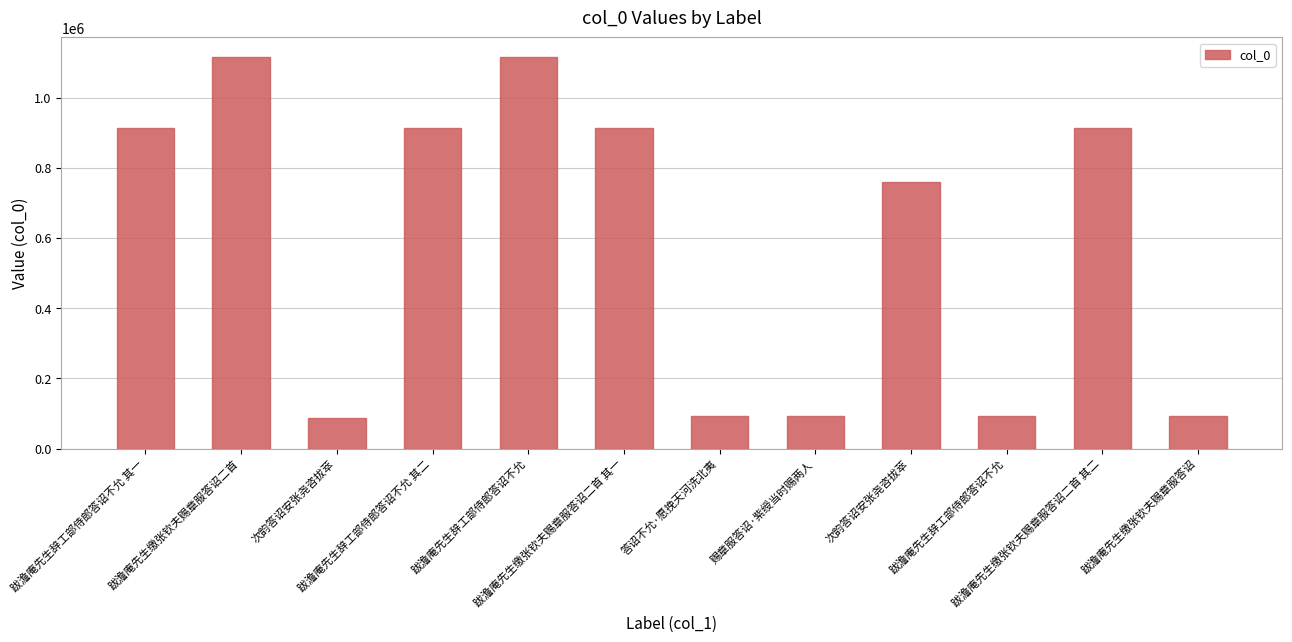

What is the difference between the maximum and second lowest values?

1024081